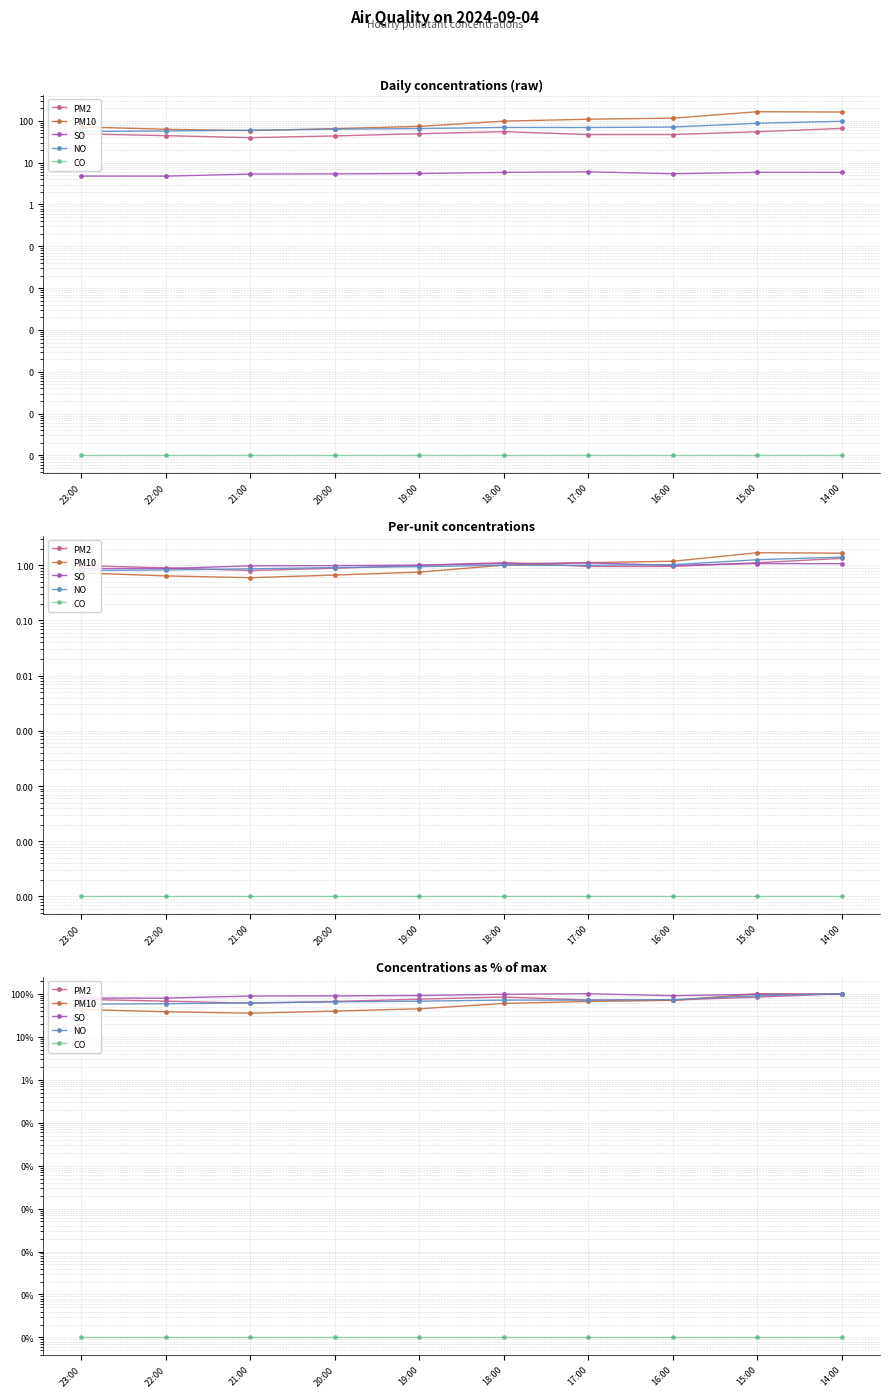

Reading left to right, list all the values displayed in this chart.

PM2: 23:00=74.1	22:00=67.1	21:00=60.2	20:00=66.1	19:00=74.7	18:00=83.7	17:00=71.3	16:00=71.3	15:00=83.3	14:00=100.0
PM10: 23:00=43.1	22:00=38.0	21:00=35.3	20:00=39.4	19:00=44.6	18:00=59.5	17:00=66.1	16:00=70.0	15:00=100.0	14:00=98.1
SO: 23:00=79.1	22:00=78.9	21:00=88.4	20:00=89.2	19:00=91.2	18:00=97.0	17:00=100.0	16:00=90.0	15:00=97.2	14:00=96.7
NO: 23:00=57.2	22:00=58.5	21:00=61.3	20:00=64.6	19:00=67.1	18:00=71.2	17:00=71.0	16:00=72.8	15:00=89.7	14:00=100.0
CO: 23:00=0.0	22:00=0.0	21:00=0.0	20:00=0.0	19:00=0.0	18:00=0.0	17:00=0.0	16:00=0.0	15:00=0.0	14:00=0.0